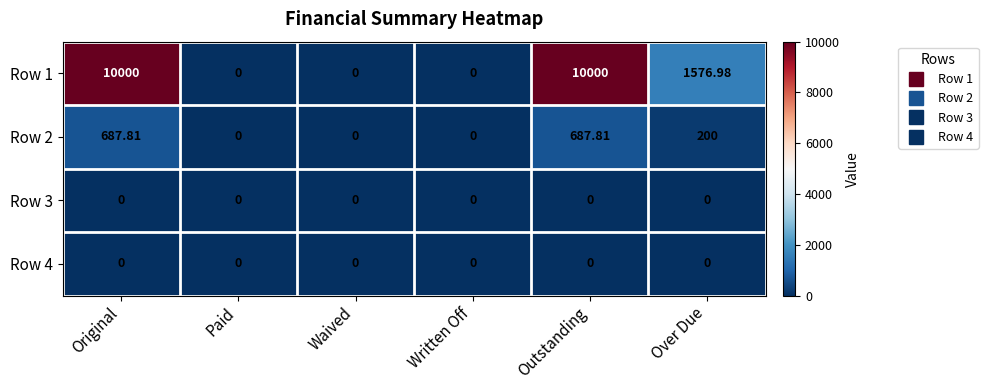

At which label is Row 2 closest to 343?

Over Due